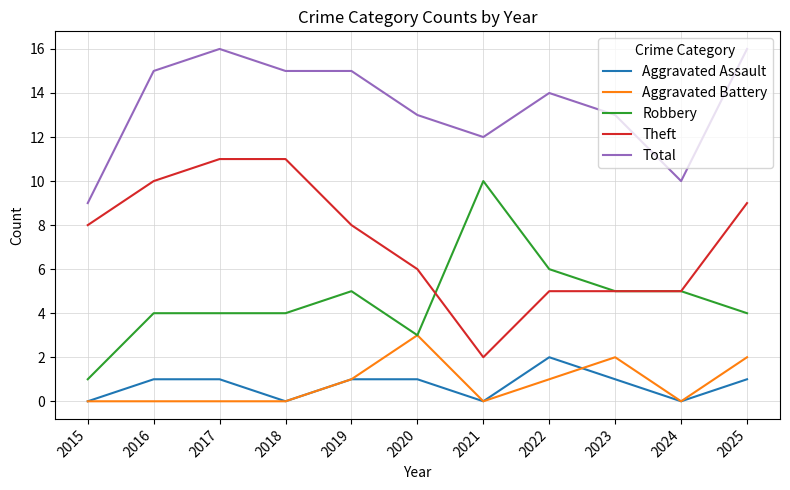

Reading right to left, extract all data points from this chart.

Aggravated Assault: 2025=1	2024=0	2023=1	2022=2	2021=0	2020=1	2019=1	2018=0	2017=1	2016=1	2015=0
Aggravated Battery: 2025=2	2024=0	2023=2	2022=1	2021=0	2020=3	2019=1	2018=0	2017=0	2016=0	2015=0
Robbery: 2025=4	2024=5	2023=5	2022=6	2021=10	2020=3	2019=5	2018=4	2017=4	2016=4	2015=1
Theft: 2025=9	2024=5	2023=5	2022=5	2021=2	2020=6	2019=8	2018=11	2017=11	2016=10	2015=8
Total: 2025=16	2024=10	2023=13	2022=14	2021=12	2020=13	2019=15	2018=15	2017=16	2016=15	2015=9